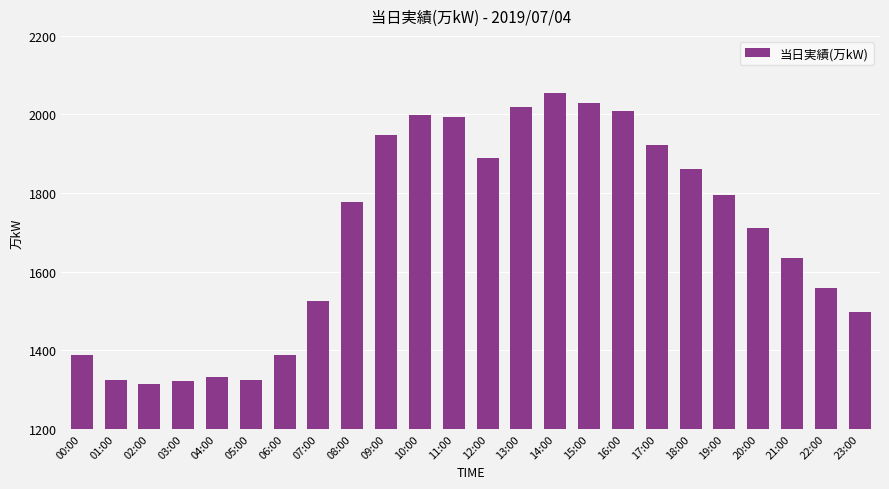

What is the minimum value shown in the chart?

1313